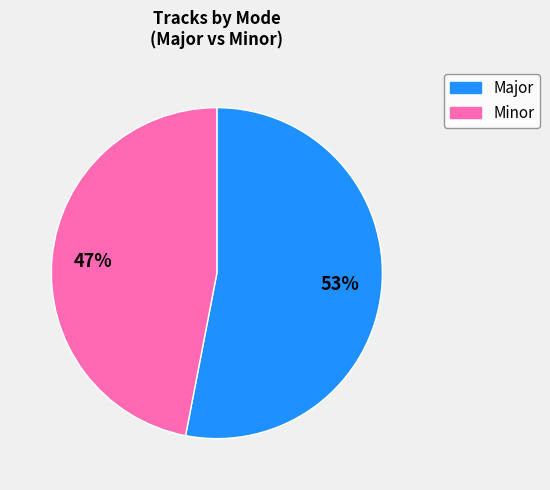

To the nearest percent, what portion does Major represent?

53%